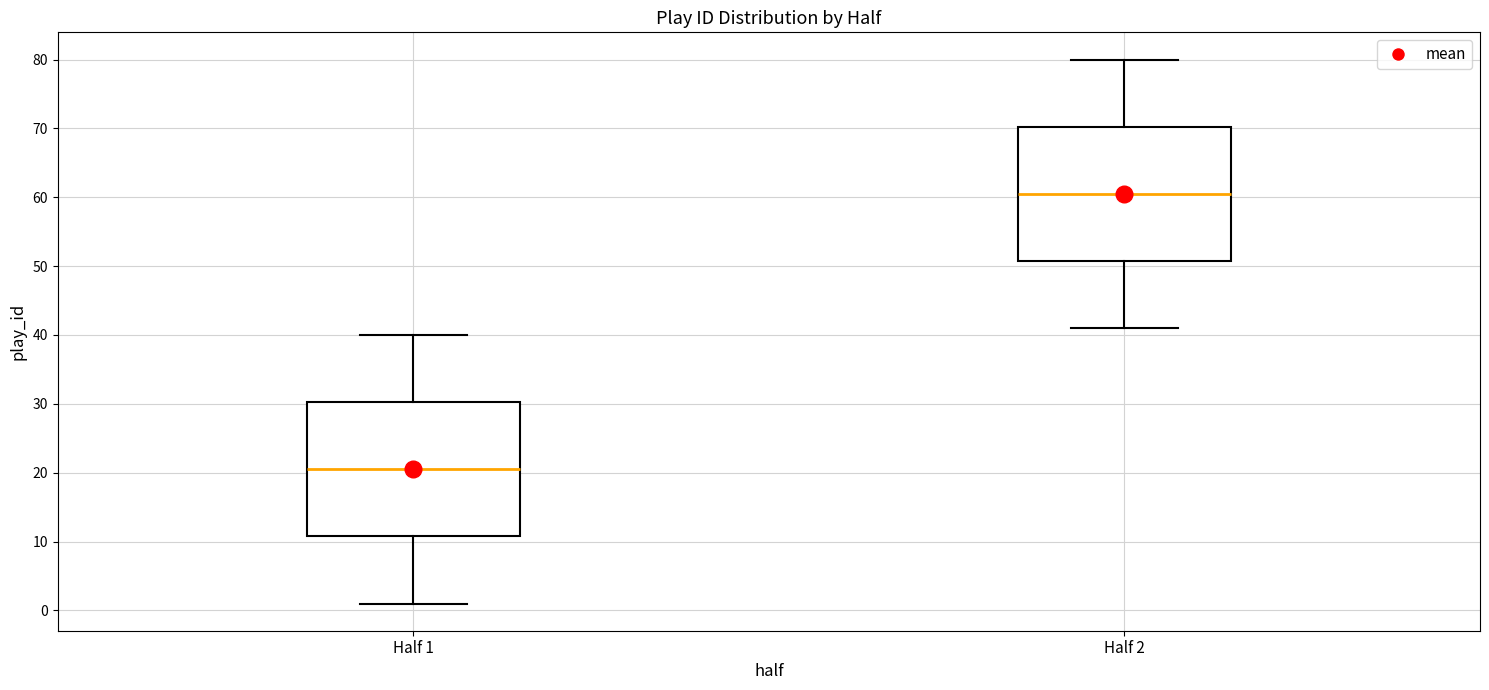

Which box has the lowest median line?

Half 1